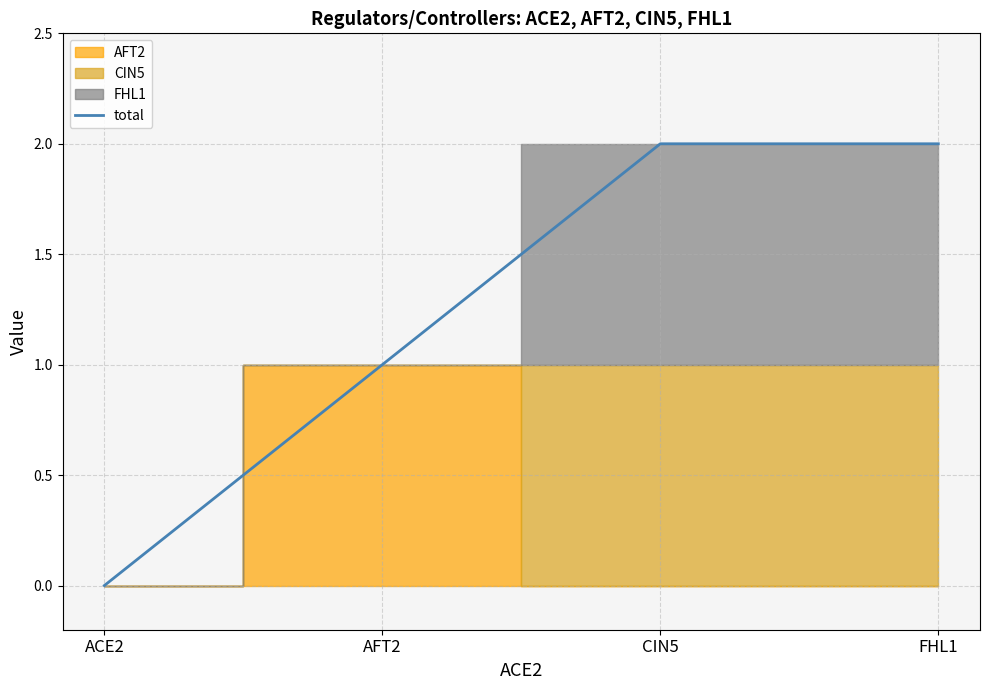

What is the maximum value shown in the chart?

2